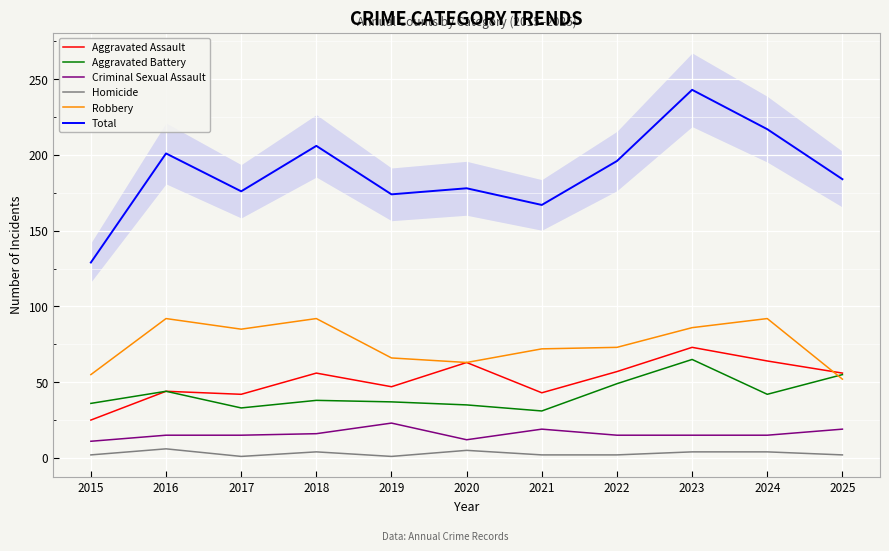

What is the maximum value shown in the chart?

243